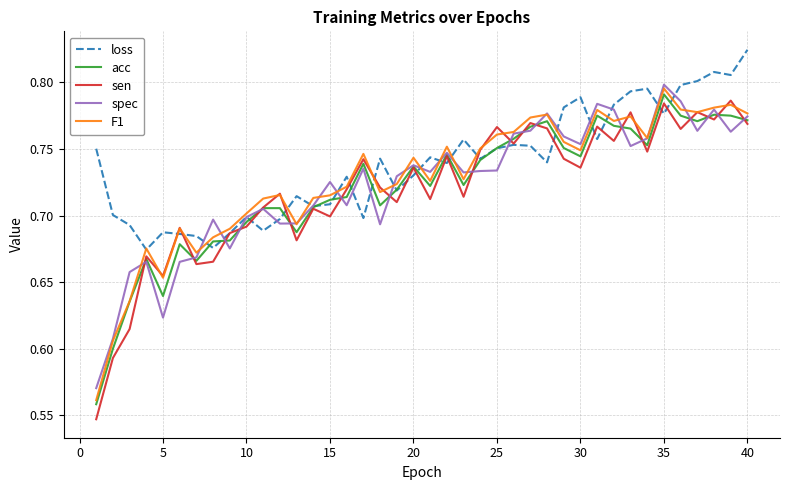

Which series has the widest spread of values?

sen